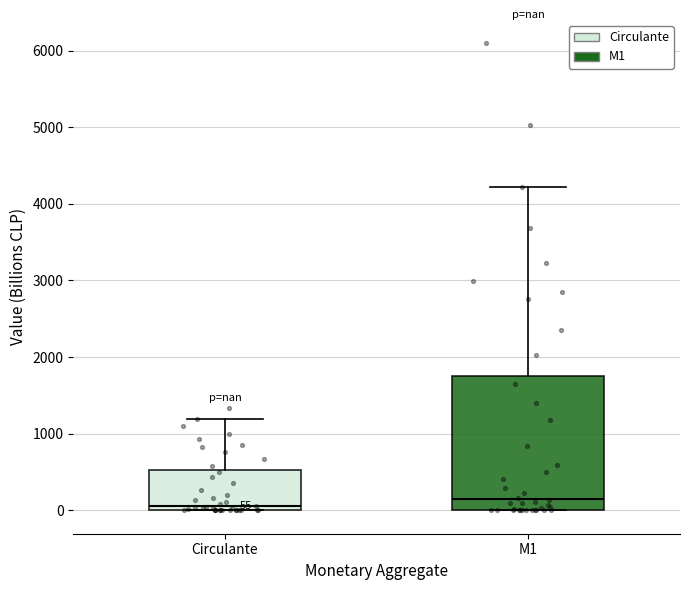

Which box is the tallest, from its lower edge to its upper edge?

M1